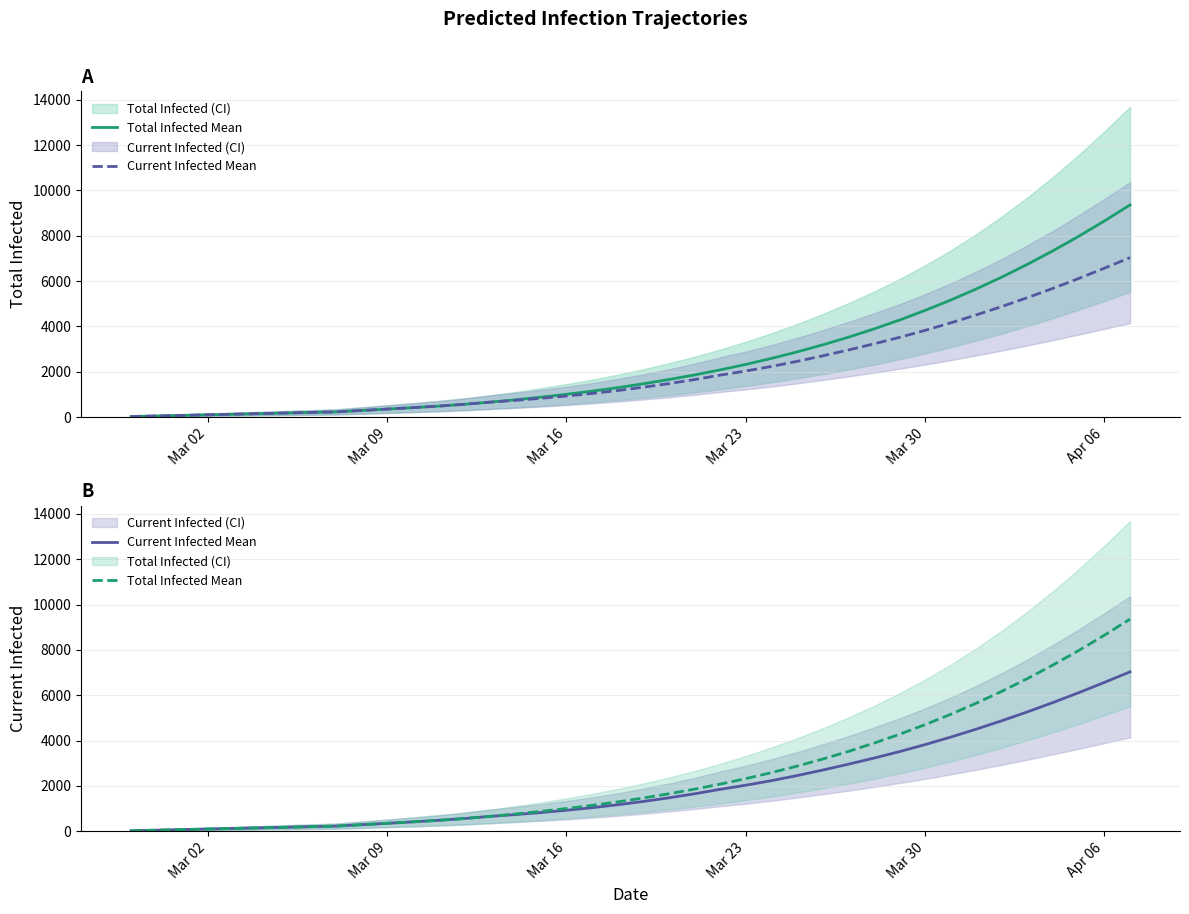

True or false: Total Infected Mean and Current Infected Mean intersect in this chart.

False